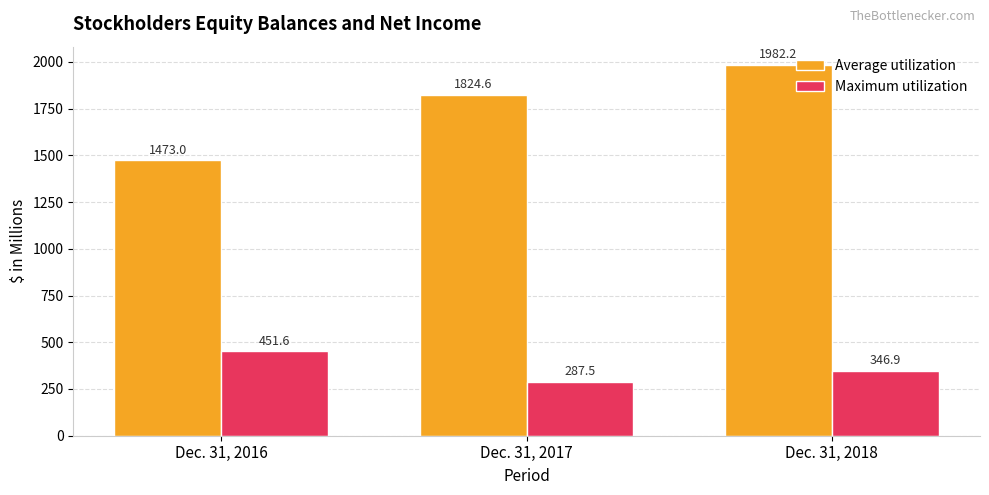

Which series has the widest spread of values?

Average utilization